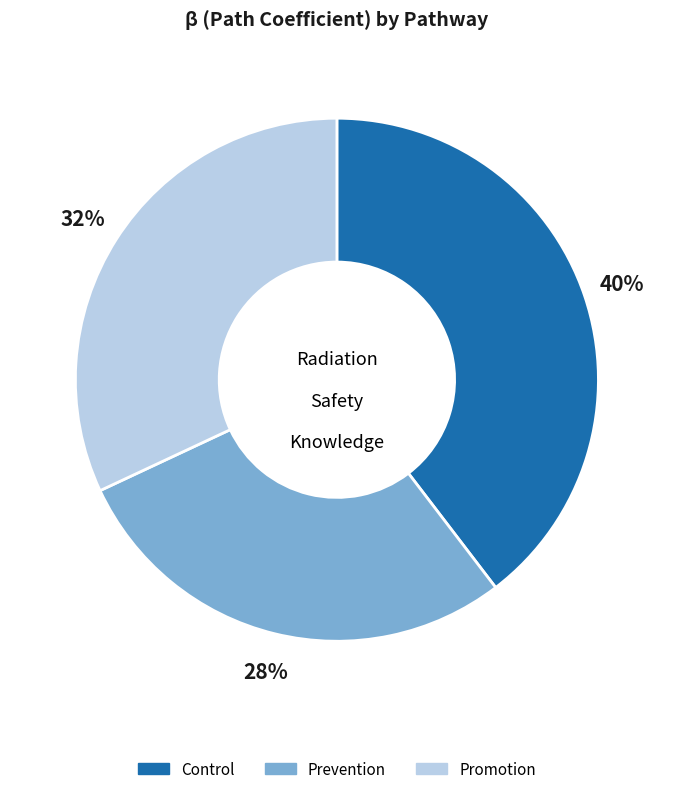

To the nearest percent, what percentage of the pie is Prevention?

28%